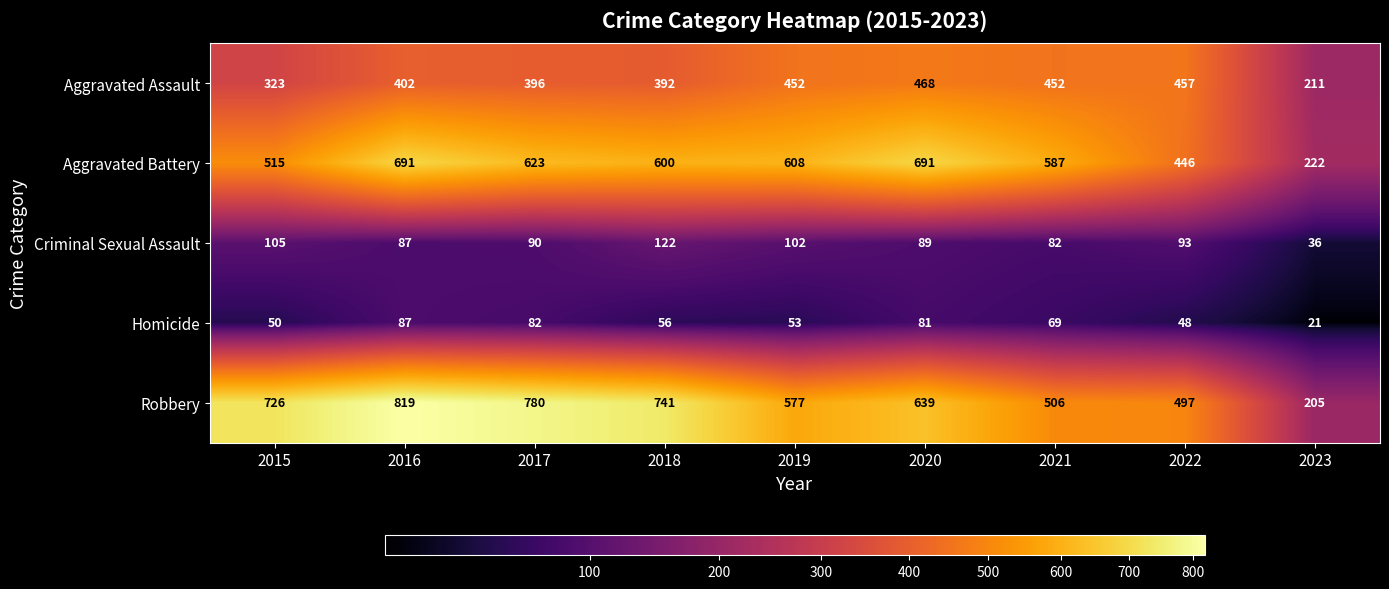

Where does the Homicide series first go above 56?

2016